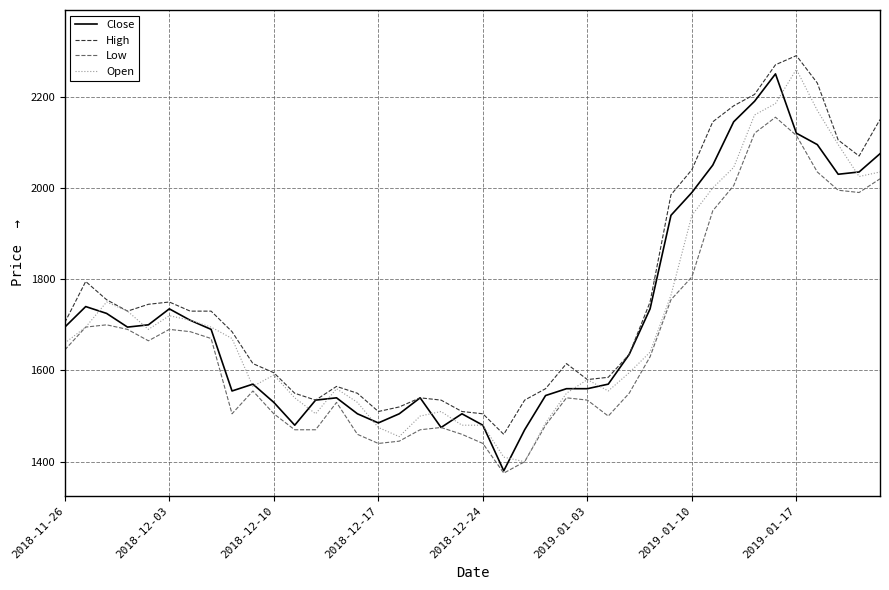

True or false: High and Low intersect in this chart.

False